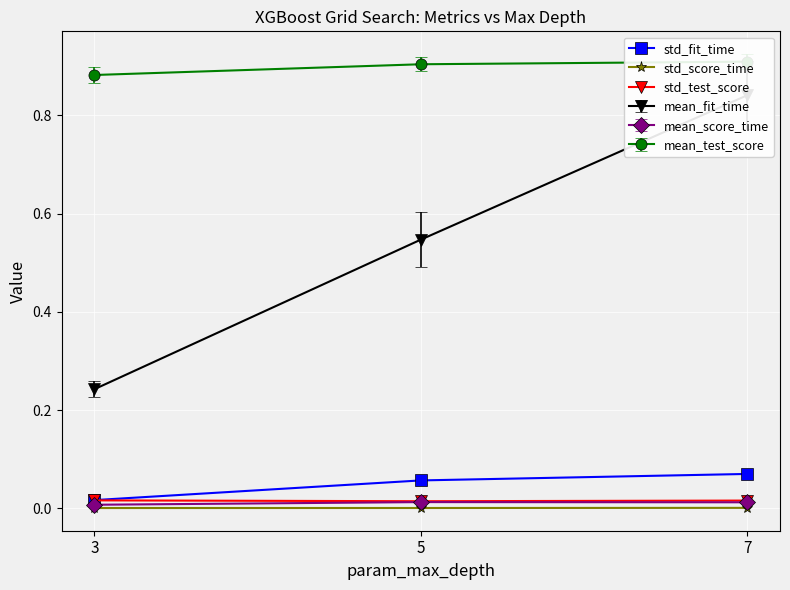

List the labels in order of std_score_time value, smallest first.

3, 5, 7